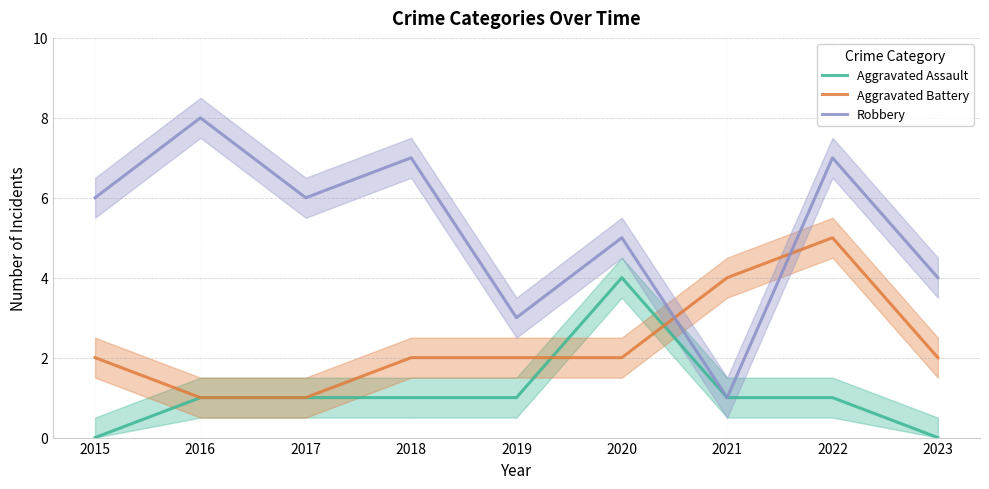

Where is Aggravated Battery nearest to the value 3?

2015